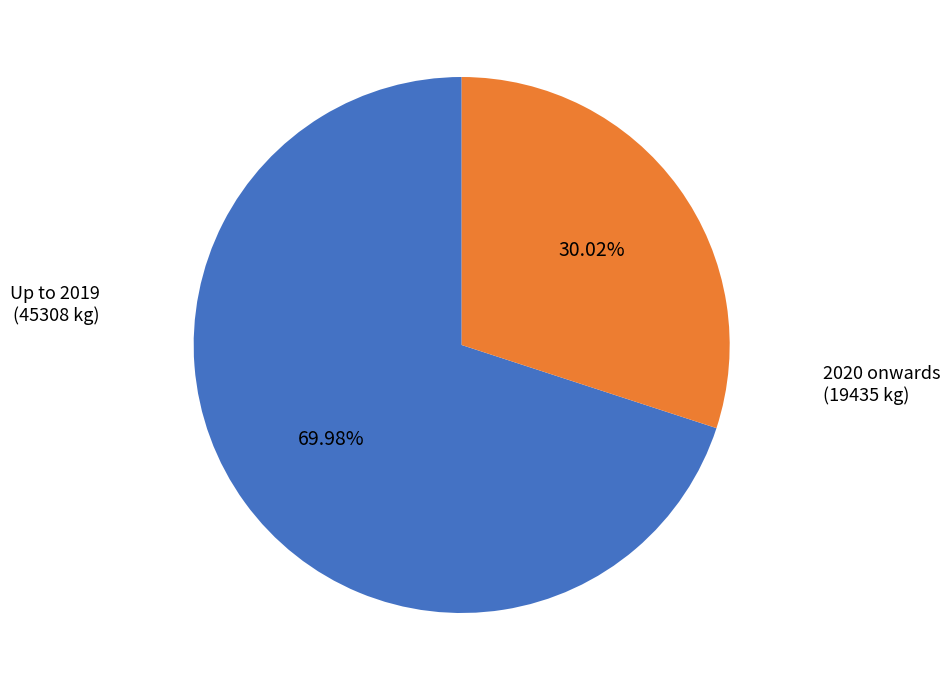

Rank the categories by value from lowest to highest.

2020 onwards (19435 kg), Up to 2019 (45308 kg)